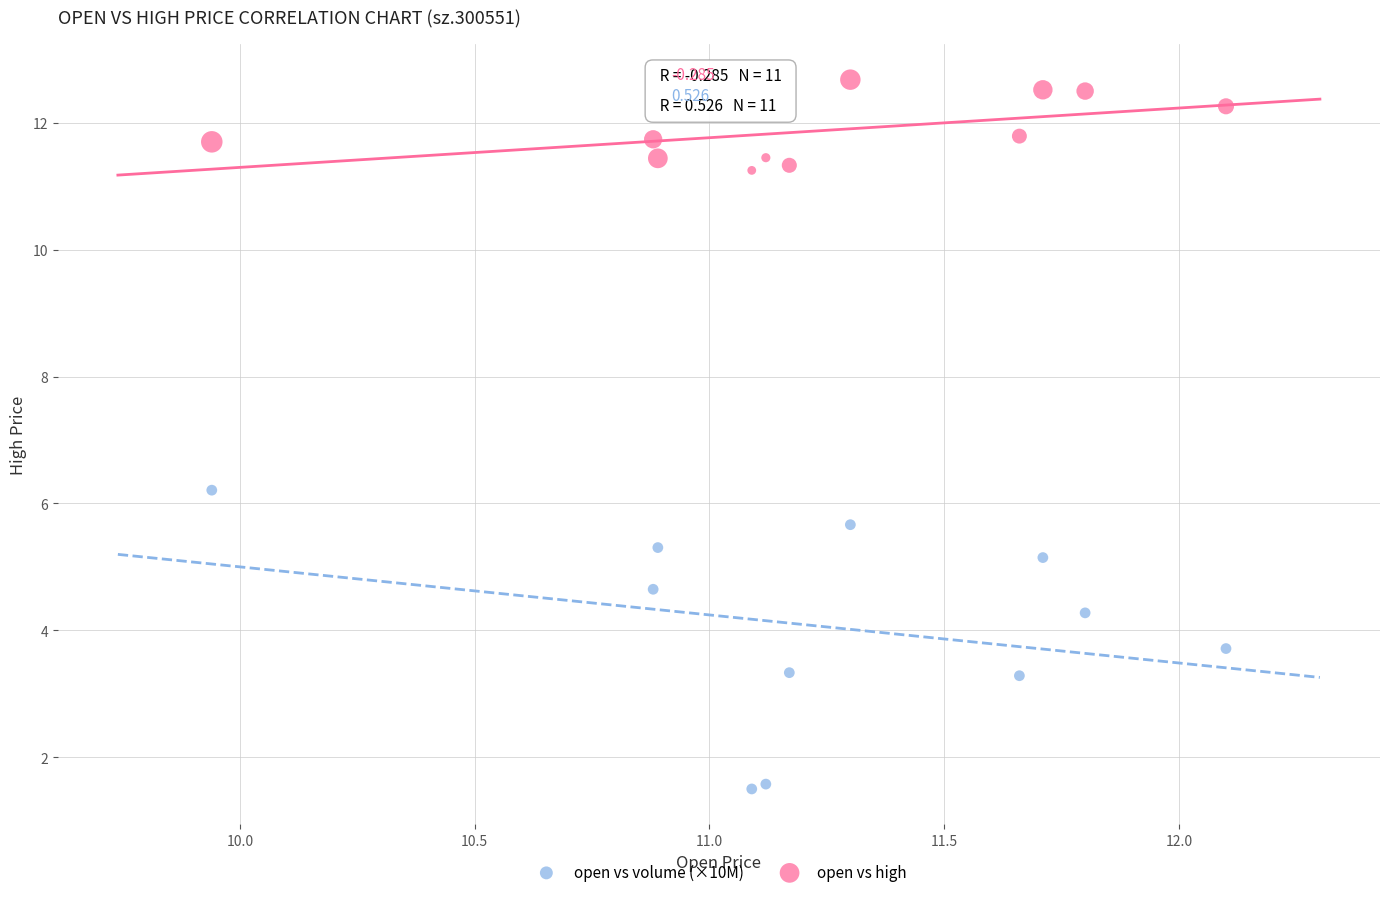

Across all series, what Y value is closest to 7?

6.2